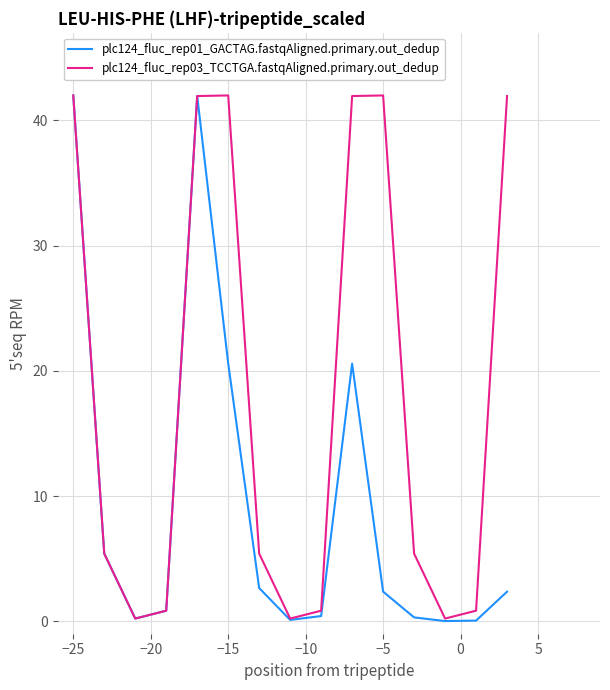

How many values in the plc124_fluc_rep01_GACTAG.fastqAligned.primary.out_dedup series exceed 2?

8